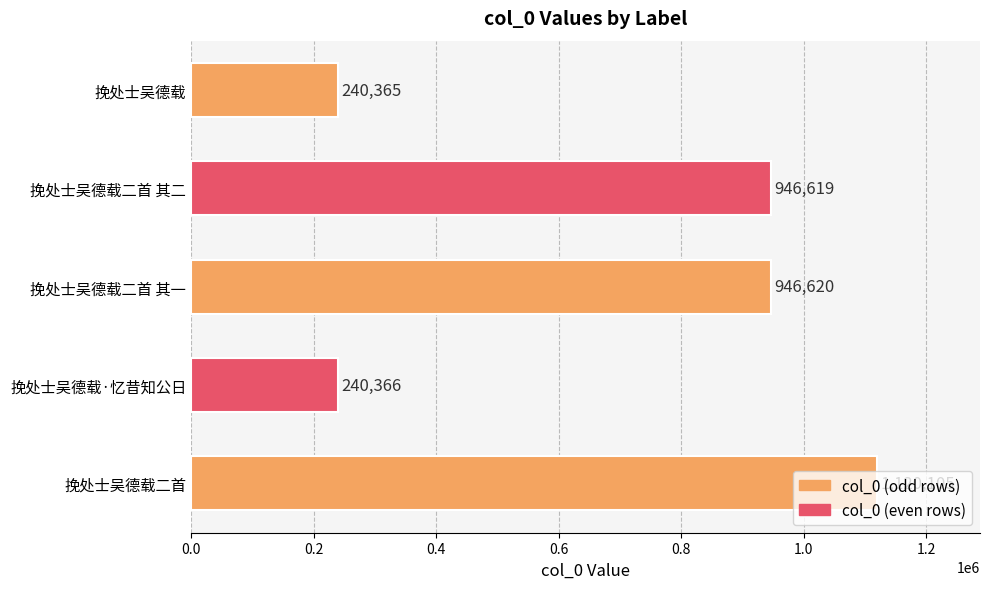

Between 挽处士吴德载·忆昔知公日 and 挽处士吴德载二首 其二, which is larger?

挽处士吴德载二首 其二